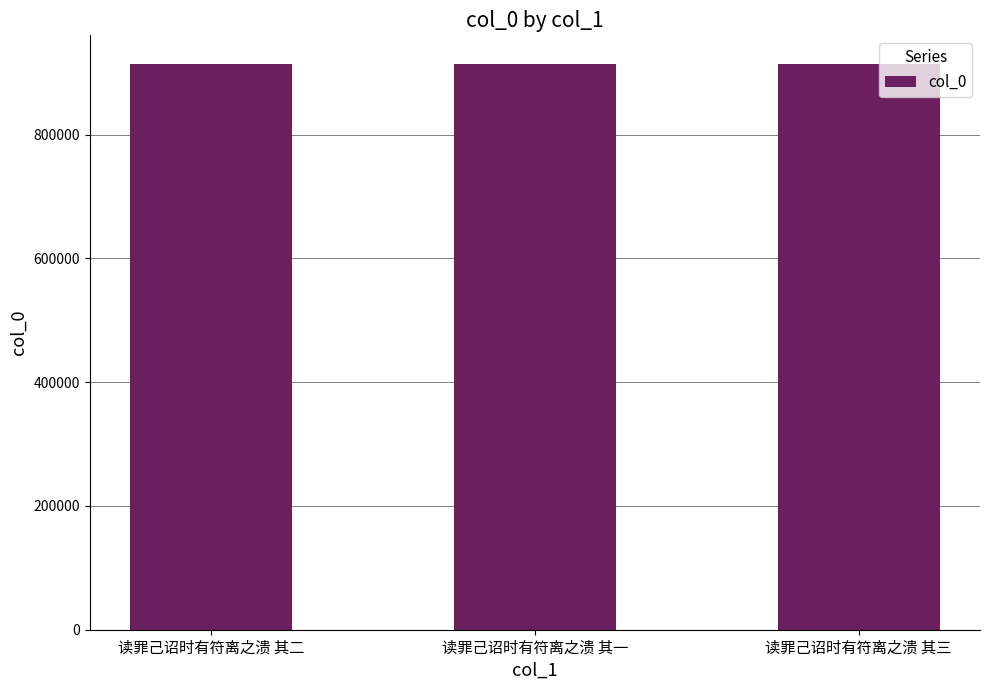

How many values are below 914741?

1